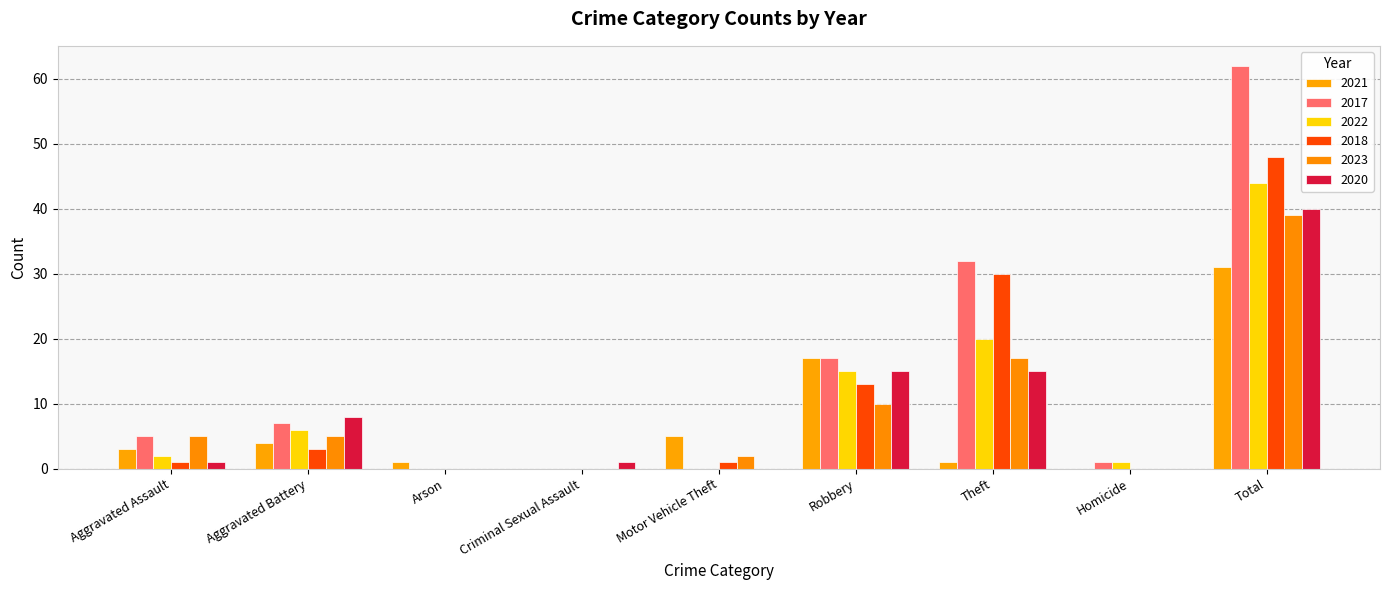

True or false: 2022 has a value of 15 at Robbery.

True